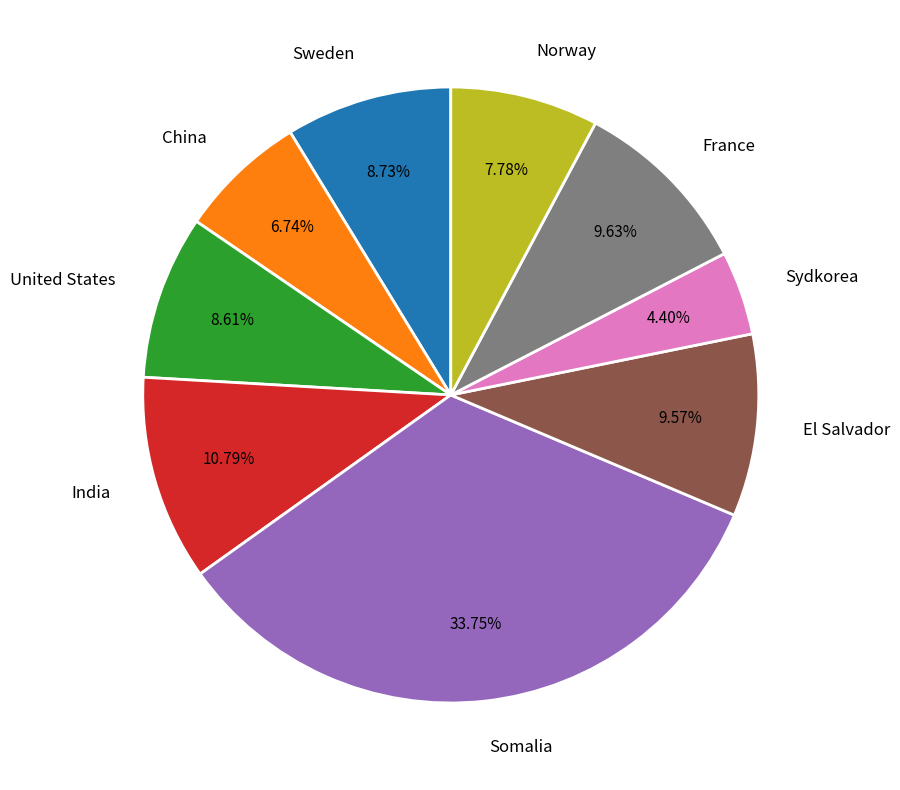

To the nearest percent, what is the average slice percentage?

11%